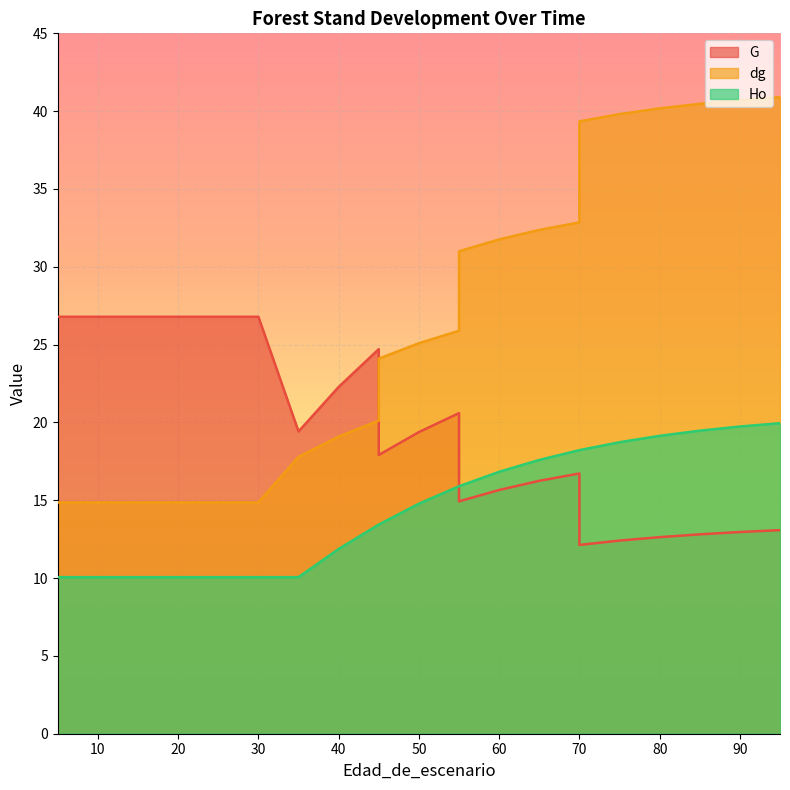

How many values in the G series are below 19?

11